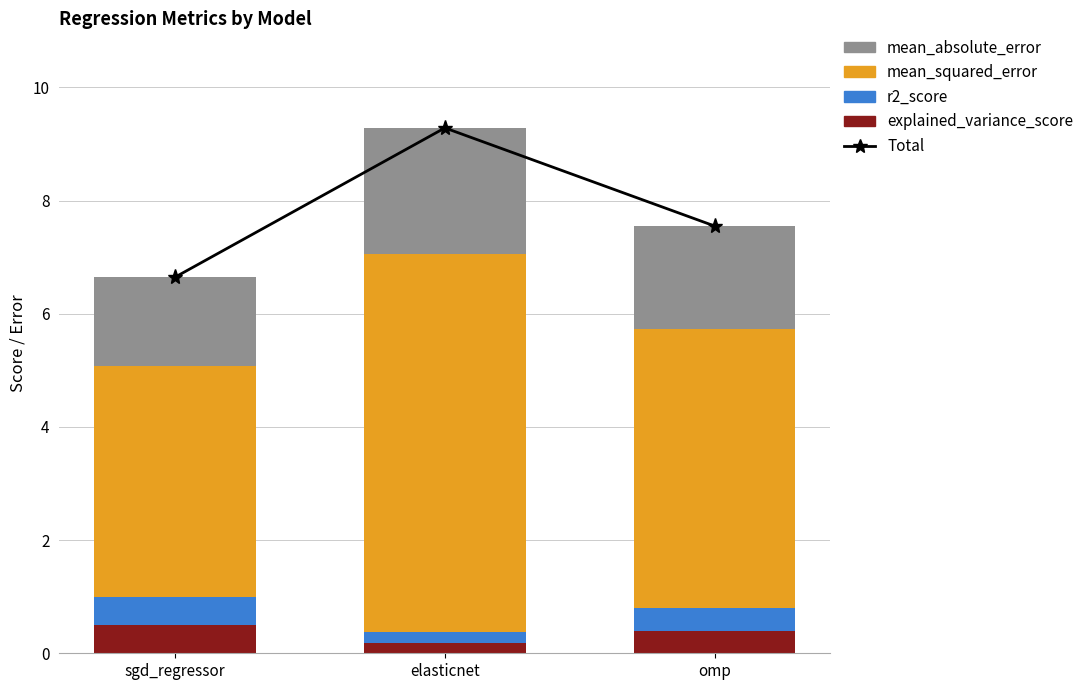

Where does the Total series first go above 7?

elasticnet